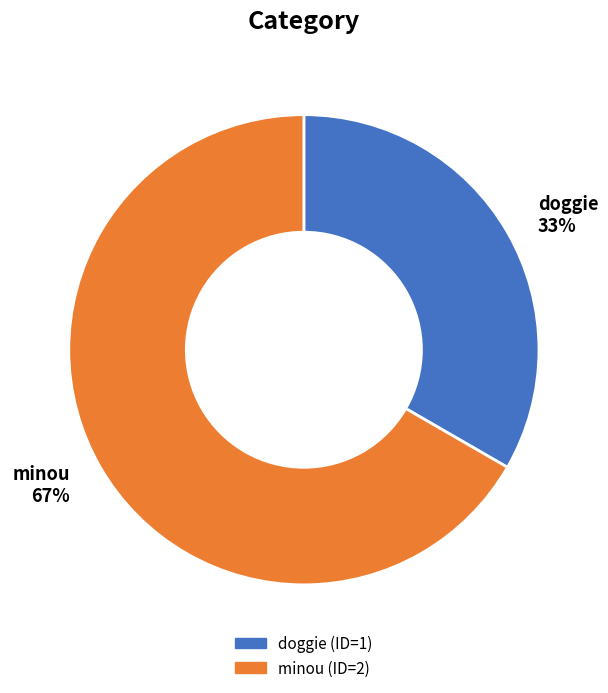

What is the ratio of the value at minou 67% to the value at doggie 33%?

2.0